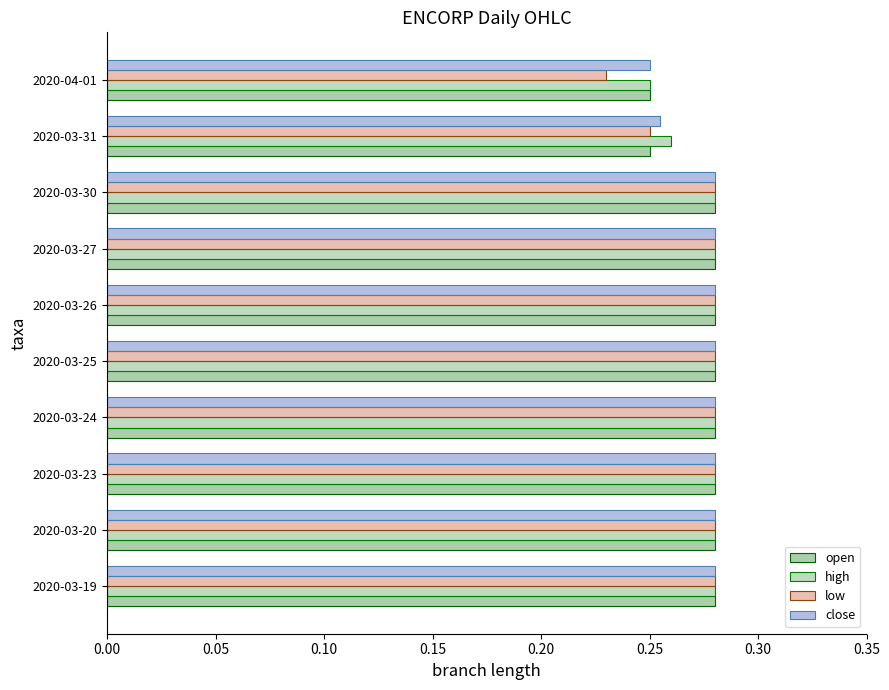

At which label is high closest to 0?

2020-04-01